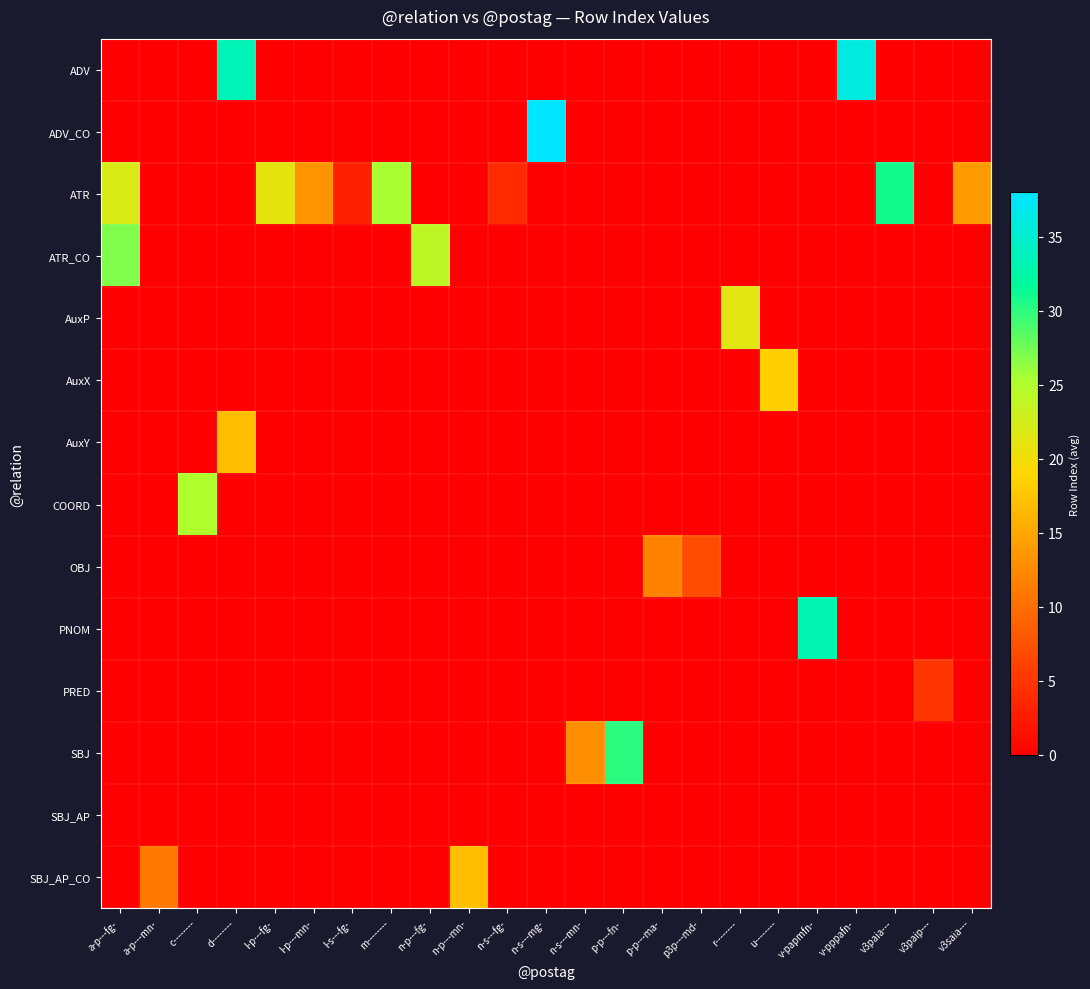

Reading left to right, extract all data points from this chart.

ADV: a-p---fg-=0.0	a-p---mn-=0.0	c--------=0.0	d--------=33.5	l-p---fg-=0.0	l-p---mn-=0.0	l-s---fg-=0.0	m--------=0.0	n-p---fg-=0.0	n-p---mn-=0.0	n-s---fg-=0.0	n-s---mg-=0.0	n-s---mn-=0.0	p-p---fn-=0.0	p-p---ma-=0.0	p3p---md-=0.0	r--------=0.0	u--------=0.0	v-papmfn-=0.0	v-pppafn-=36.0	v3paia---=0.0	v3paip---=0.0	v3saia---=0.0
ADV_CO: a-p---fg-=0.0	a-p---mn-=0.0	c--------=0.0	d--------=0.0	l-p---fg-=0.0	l-p---mn-=0.0	l-s---fg-=0.0	m--------=0.0	n-p---fg-=0.0	n-p---mn-=0.0	n-s---fg-=0.0	n-s---mg-=38.0	n-s---mn-=0.0	p-p---fn-=0.0	p-p---ma-=0.0	p3p---md-=0.0	r--------=0.0	u--------=0.0	v-papmfn-=0.0	v-pppafn-=0.0	v3paia---=0.0	v3paip---=0.0	v3saia---=0.0
ATR: a-p---fg-=22.0	a-p---mn-=0.0	c--------=0.0	d--------=0.0	l-p---fg-=21.0	l-p---mn-=13.5	l-s---fg-=3.0	m--------=25.5	n-p---fg-=0.0	n-p---mn-=0.0	n-s---fg-=4.0	n-s---mg-=0.0	n-s---mn-=0.0	p-p---fn-=0.0	p-p---ma-=0.0	p3p---md-=0.0	r--------=0.0	u--------=0.0	v-papmfn-=0.0	v-pppafn-=0.0	v3paia---=31.0	v3paip---=0.0	v3saia---=14.0
ATR_CO: a-p---fg-=27.0	a-p---mn-=0.0	c--------=0.0	d--------=0.0	l-p---fg-=0.0	l-p---mn-=0.0	l-s---fg-=0.0	m--------=0.0	n-p---fg-=24.0	n-p---mn-=0.0	n-s---fg-=0.0	n-s---mg-=0.0	n-s---mn-=0.0	p-p---fn-=0.0	p-p---ma-=0.0	p3p---md-=0.0	r--------=0.0	u--------=0.0	v-papmfn-=0.0	v-pppafn-=0.0	v3paia---=0.0	v3paip---=0.0	v3saia---=0.0
AuxP: a-p---fg-=0.0	a-p---mn-=0.0	c--------=0.0	d--------=0.0	l-p---fg-=0.0	l-p---mn-=0.0	l-s---fg-=0.0	m--------=0.0	n-p---fg-=0.0	n-p---mn-=0.0	n-s---fg-=0.0	n-s---mg-=0.0	n-s---mn-=0.0	p-p---fn-=0.0	p-p---ma-=0.0	p3p---md-=0.0	r--------=21.2	u--------=0.0	v-papmfn-=0.0	v-pppafn-=0.0	v3paia---=0.0	v3paip---=0.0	v3saia---=0.0
AuxX: a-p---fg-=0.0	a-p---mn-=0.0	c--------=0.0	d--------=0.0	l-p---fg-=0.0	l-p---mn-=0.0	l-s---fg-=0.0	m--------=0.0	n-p---fg-=0.0	n-p---mn-=0.0	n-s---fg-=0.0	n-s---mg-=0.0	n-s---mn-=0.0	p-p---fn-=0.0	p-p---ma-=0.0	p3p---md-=0.0	r--------=0.0	u--------=18.4	v-papmfn-=0.0	v-pppafn-=0.0	v3paia---=0.0	v3paip---=0.0	v3saia---=0.0
AuxY: a-p---fg-=0.0	a-p---mn-=0.0	c--------=0.0	d--------=17.0	l-p---fg-=0.0	l-p---mn-=0.0	l-s---fg-=0.0	m--------=0.0	n-p---fg-=0.0	n-p---mn-=0.0	n-s---fg-=0.0	n-s---mg-=0.0	n-s---mn-=0.0	p-p---fn-=0.0	p-p---ma-=0.0	p3p---md-=0.0	r--------=0.0	u--------=0.0	v-papmfn-=0.0	v-pppafn-=0.0	v3paia---=0.0	v3paip---=0.0	v3saia---=0.0
COORD: a-p---fg-=0.0	a-p---mn-=0.0	c--------=25.0	d--------=0.0	l-p---fg-=0.0	l-p---mn-=0.0	l-s---fg-=0.0	m--------=0.0	n-p---fg-=0.0	n-p---mn-=0.0	n-s---fg-=0.0	n-s---mg-=0.0	n-s---mn-=0.0	p-p---fn-=0.0	p-p---ma-=0.0	p3p---md-=0.0	r--------=0.0	u--------=0.0	v-papmfn-=0.0	v-pppafn-=0.0	v3paia---=0.0	v3paip---=0.0	v3saia---=0.0
OBJ: a-p---fg-=0.0	a-p---mn-=0.0	c--------=0.0	d--------=0.0	l-p---fg-=0.0	l-p---mn-=0.0	l-s---fg-=0.0	m--------=0.0	n-p---fg-=0.0	n-p---mn-=0.0	n-s---fg-=0.0	n-s---mg-=0.0	n-s---mn-=0.0	p-p---fn-=0.0	p-p---ma-=12.0	p3p---md-=7.0	r--------=0.0	u--------=0.0	v-papmfn-=0.0	v-pppafn-=0.0	v3paia---=0.0	v3paip---=0.0	v3saia---=0.0
PNOM: a-p---fg-=0.0	a-p---mn-=0.0	c--------=0.0	d--------=0.0	l-p---fg-=0.0	l-p---mn-=0.0	l-s---fg-=0.0	m--------=0.0	n-p---fg-=0.0	n-p---mn-=0.0	n-s---fg-=0.0	n-s---mg-=0.0	n-s---mn-=0.0	p-p---fn-=0.0	p-p---ma-=0.0	p3p---md-=0.0	r--------=0.0	u--------=0.0	v-papmfn-=33.0	v-pppafn-=0.0	v3paia---=0.0	v3paip---=0.0	v3saia---=0.0
PRED: a-p---fg-=0.0	a-p---mn-=0.0	c--------=0.0	d--------=0.0	l-p---fg-=0.0	l-p---mn-=0.0	l-s---fg-=0.0	m--------=0.0	n-p---fg-=0.0	n-p---mn-=0.0	n-s---fg-=0.0	n-s---mg-=0.0	n-s---mn-=0.0	p-p---fn-=0.0	p-p---ma-=0.0	p3p---md-=0.0	r--------=0.0	u--------=0.0	v-papmfn-=0.0	v-pppafn-=0.0	v3paia---=0.0	v3paip---=5.0	v3saia---=0.0
SBJ: a-p---fg-=0.0	a-p---mn-=0.0	c--------=0.0	d--------=0.0	l-p---fg-=0.0	l-p---mn-=0.0	l-s---fg-=0.0	m--------=0.0	n-p---fg-=0.0	n-p---mn-=0.0	n-s---fg-=0.0	n-s---mg-=0.0	n-s---mn-=13.0	p-p---fn-=30.0	p-p---ma-=0.0	p3p---md-=0.0	r--------=0.0	u--------=0.0	v-papmfn-=0.0	v-pppafn-=0.0	v3paia---=0.0	v3paip---=0.0	v3saia---=0.0
SBJ_AP: a-p---fg-=0.0	a-p---mn-=0.0	c--------=0.0	d--------=0.0	l-p---fg-=0.0	l-p---mn-=0.0	l-s---fg-=0.0	m--------=0.0	n-p---fg-=0.0	n-p---mn-=0.0	n-s---fg-=0.0	n-s---mg-=0.0	n-s---mn-=0.0	p-p---fn-=0.0	p-p---ma-=0.0	p3p---md-=0.0	r--------=0.0	u--------=0.0	v-papmfn-=0.0	v-pppafn-=0.0	v3paia---=0.0	v3paip---=0.0	v3saia---=0.0
SBJ_AP_CO: a-p---fg-=0.0	a-p---mn-=11.0	c--------=0.0	d--------=0.0	l-p---fg-=0.0	l-p---mn-=0.0	l-s---fg-=0.0	m--------=0.0	n-p---fg-=0.0	n-p---mn-=17.0	n-s---fg-=0.0	n-s---mg-=0.0	n-s---mn-=0.0	p-p---fn-=0.0	p-p---ma-=0.0	p3p---md-=0.0	r--------=0.0	u--------=0.0	v-papmfn-=0.0	v-pppafn-=0.0	v3paia---=0.0	v3paip---=0.0	v3saia---=0.0